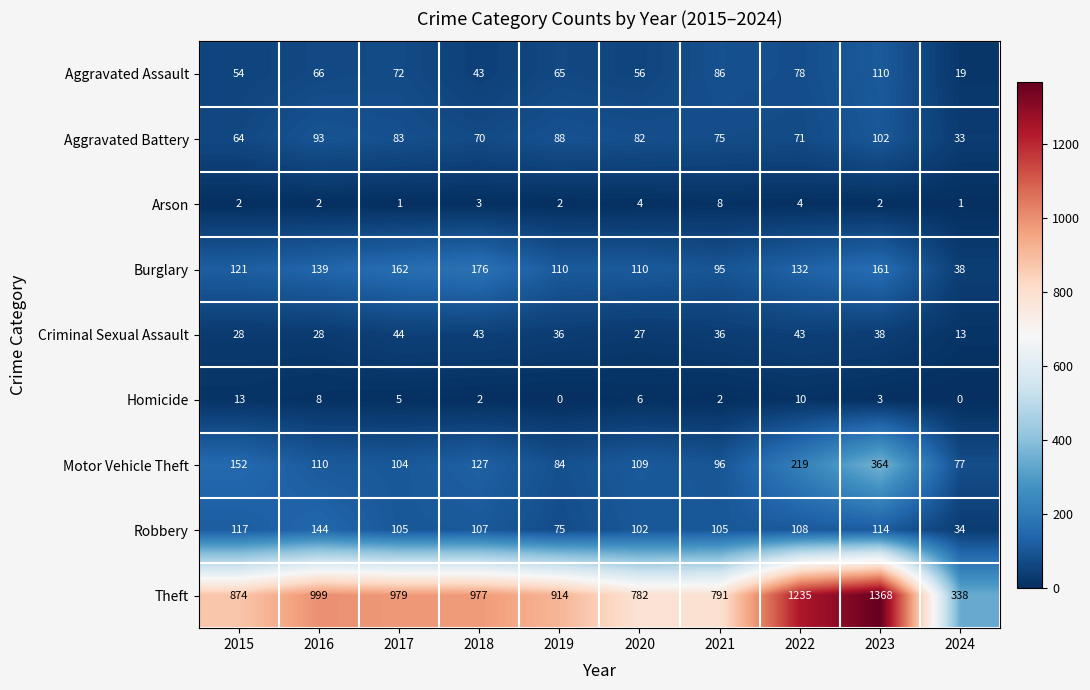

What is the difference between the maximum and minimum values in the Aggravated Battery series?

69